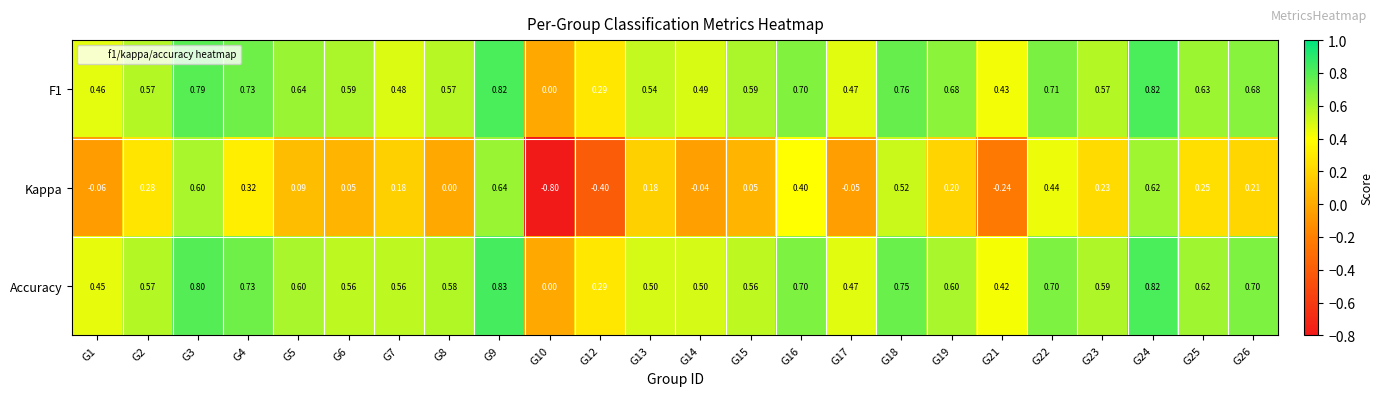

Between G8 and G26, which series saw the biggest shift?

Kappa